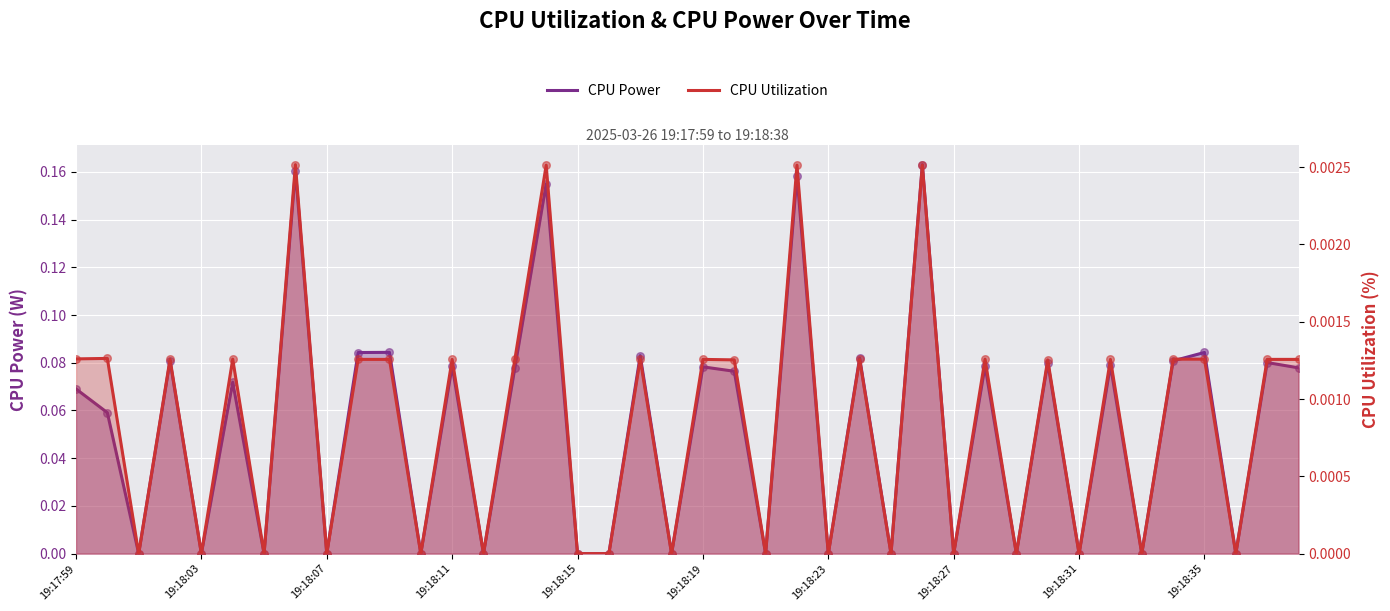

What is the total value across all series at 38?

0.1